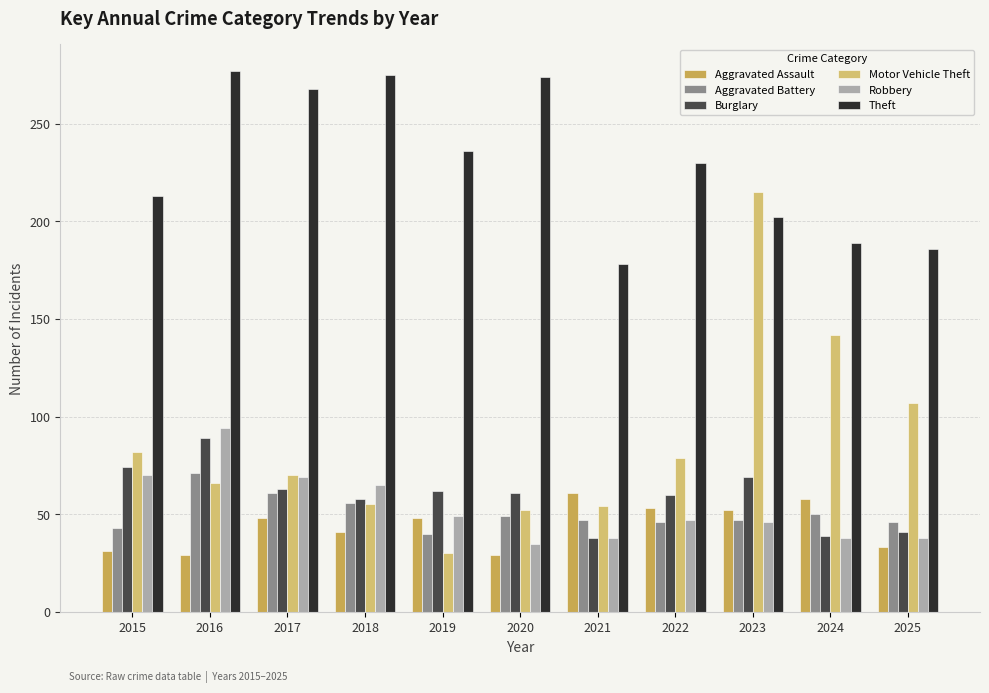

Rank the series by their maximum value, from highest to lowest.

Theft, Motor Vehicle Theft, Robbery, Burglary, Aggravated Battery, Aggravated Assault